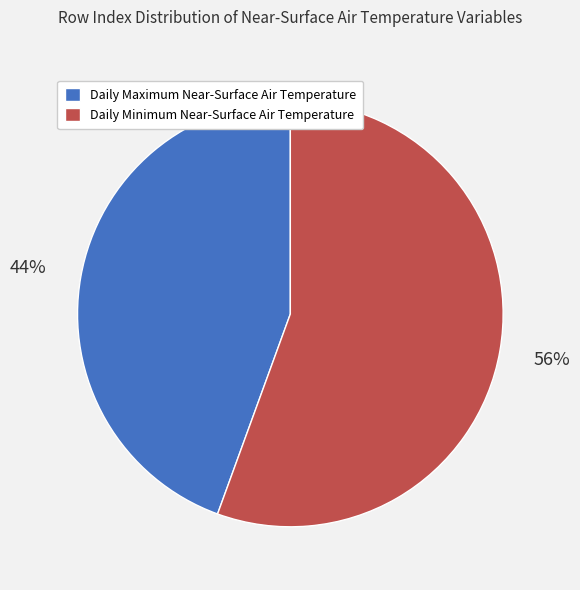

How many slices are in this pie chart?

2